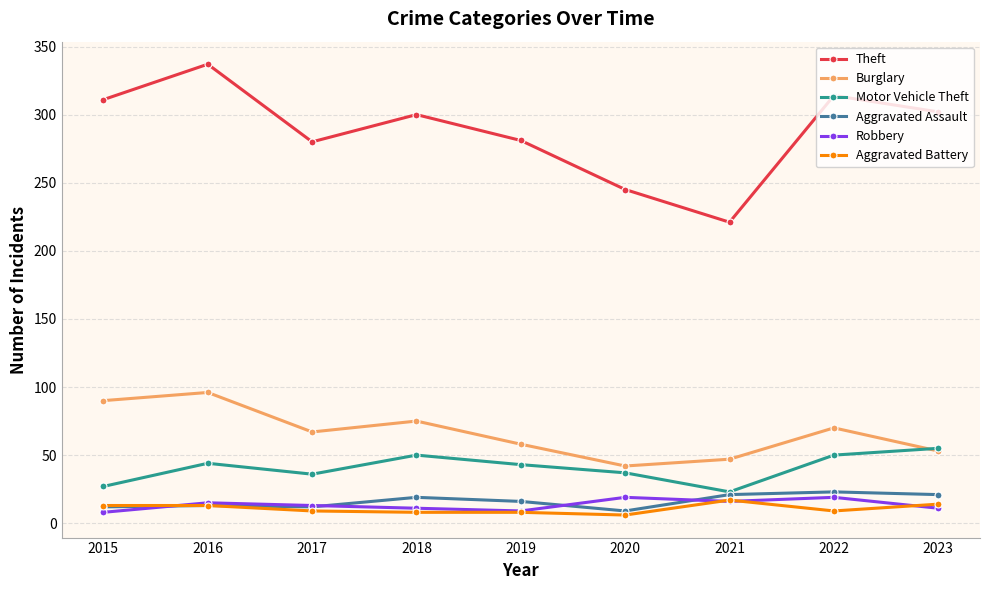

True or false: Aggravated Assault and Theft intersect in this chart.

False